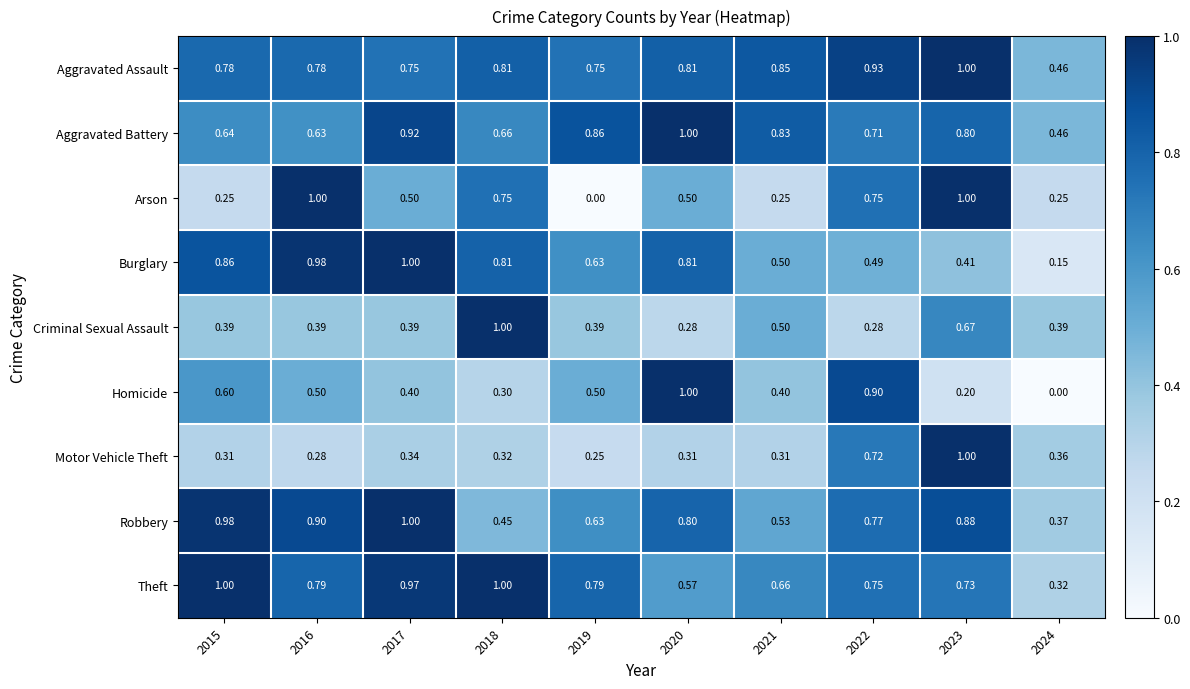

How many series are shown in this chart?

9